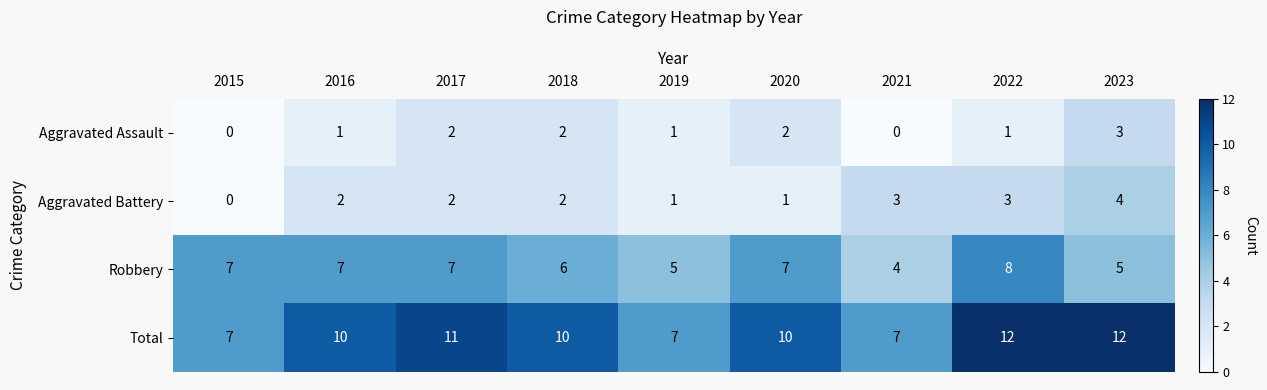

Rank the series at 2021 from lowest to highest value.

Aggravated Assault, Aggravated Battery, Robbery, Total